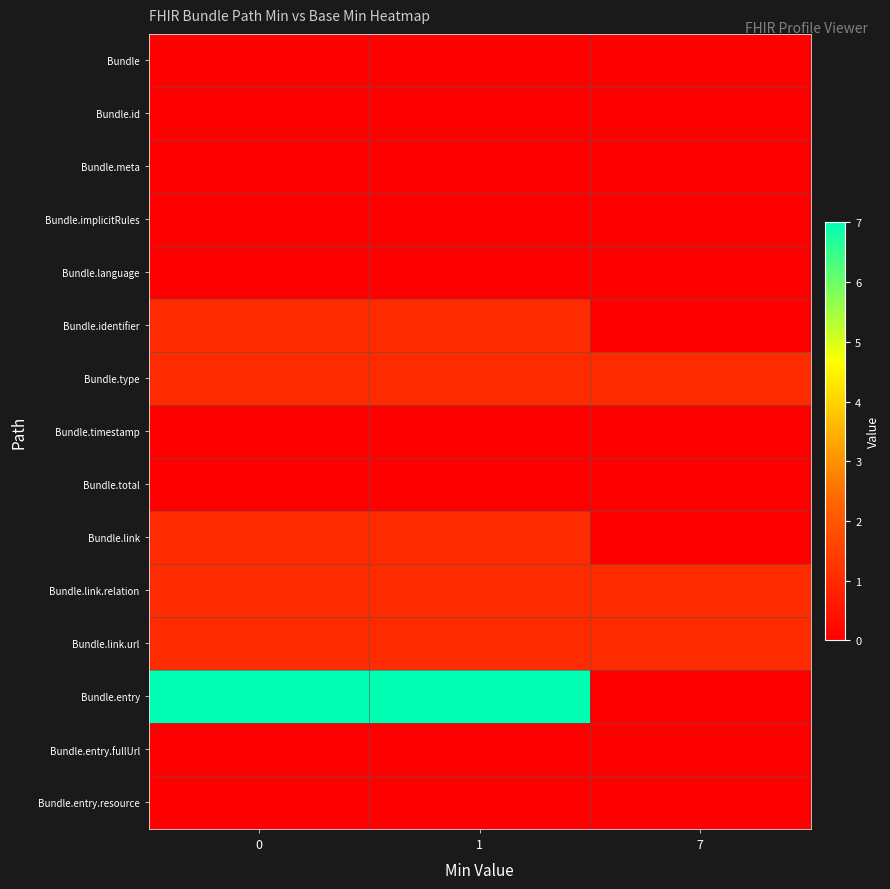

Rank the series by their maximum value, from lowest to highest.

Bundle, Bundle.id, Bundle.meta, Bundle.implicitRules, Bundle.language, Bundle.timestamp, Bundle.total, Bundle.entry.fullUrl, Bundle.entry.resource, Bundle.identifier, Bundle.type, Bundle.link, Bundle.link.relation, Bundle.link.url, Bundle.entry